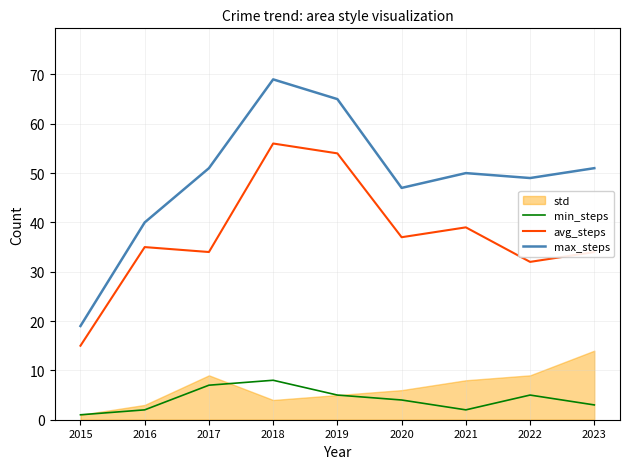

The value of avg_steps at 2022 is 32. True or false?

True